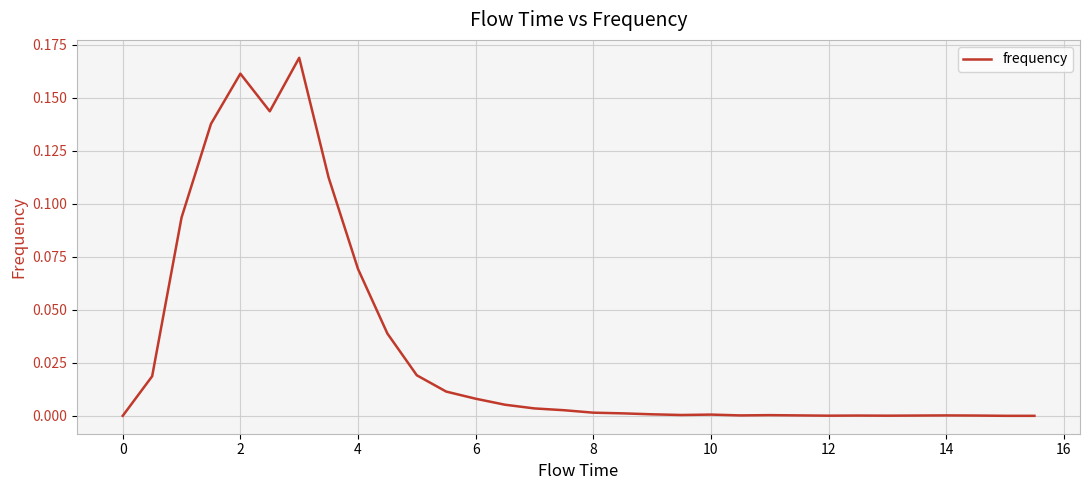

Reading right to left, list all the values displayed in this chart.

0.0	0.0	0.0	0.0	0.0	0.0	0.0	0.0	0.0	0.0	0.0	0.0	0.0	0.0	0.0	0.0	0.0	0.0	0.0	0.0	0.0	0.0	0.0	0.1	0.1	0.2	0.1	0.2	0.1	0.1	0.0	0.0